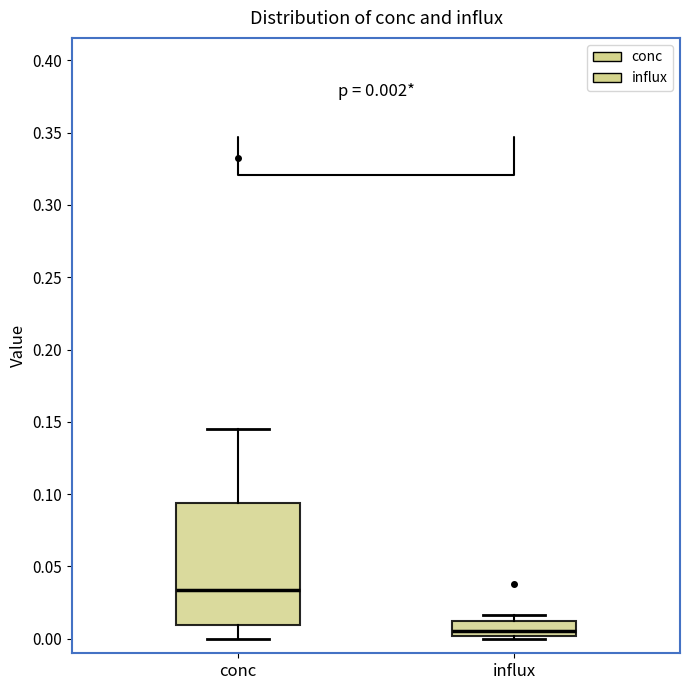

Which box's median line is the highest?

conc